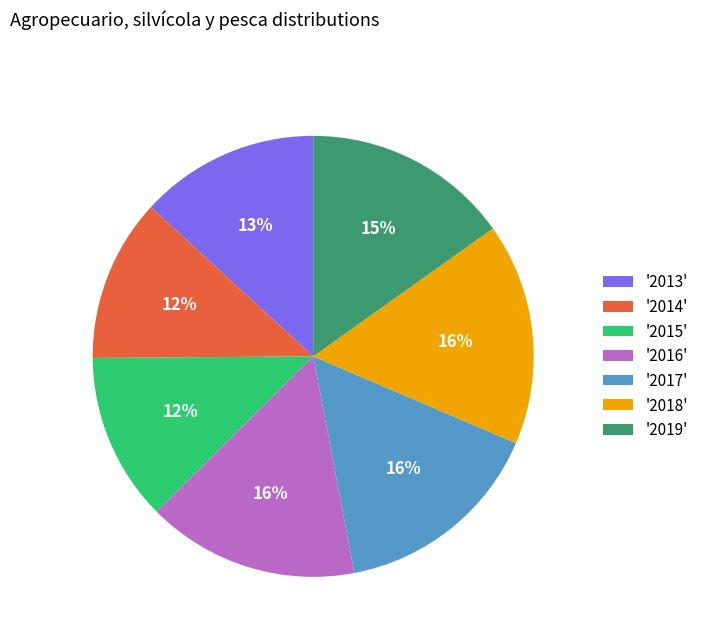

How many segments does this pie chart have?

7